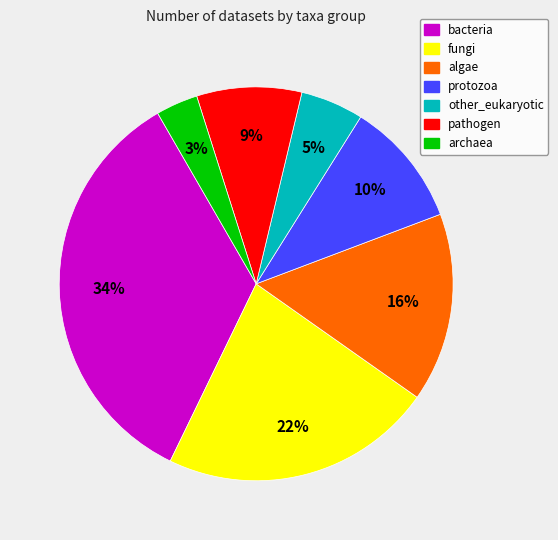

How many segments does this pie chart have?

7